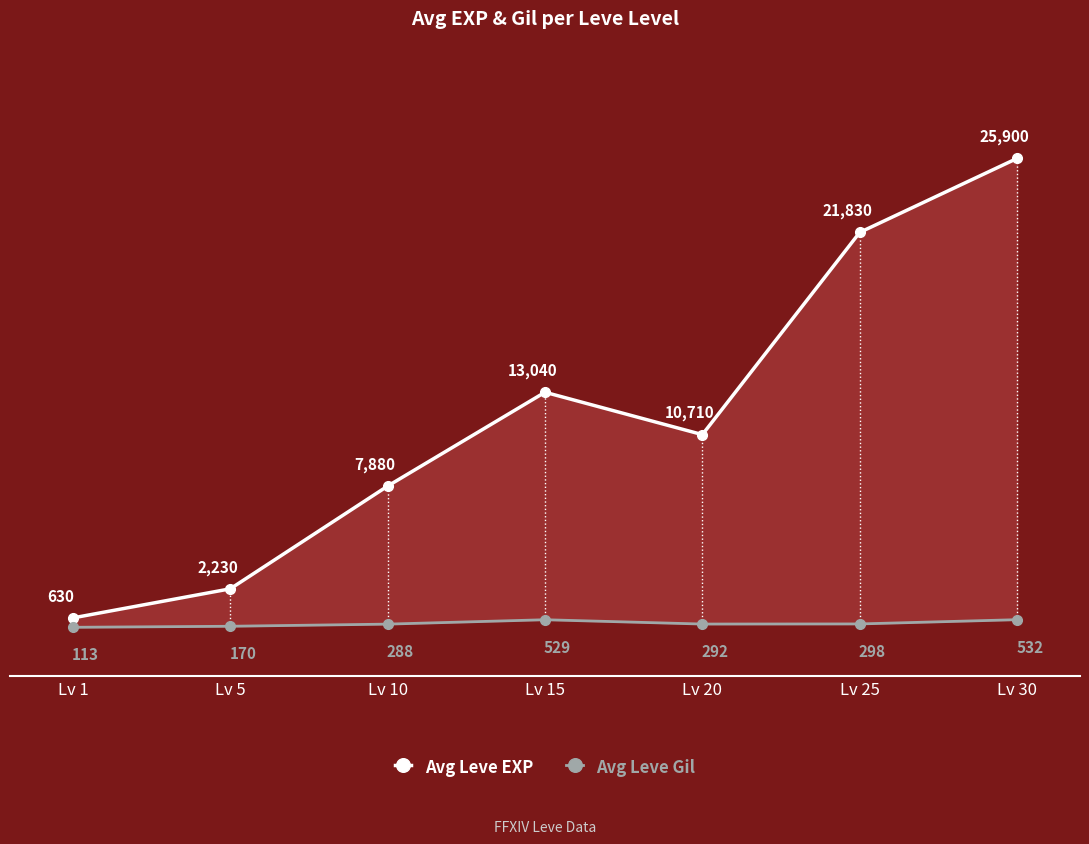

At how many categories does at least one series exceed 13376?

2